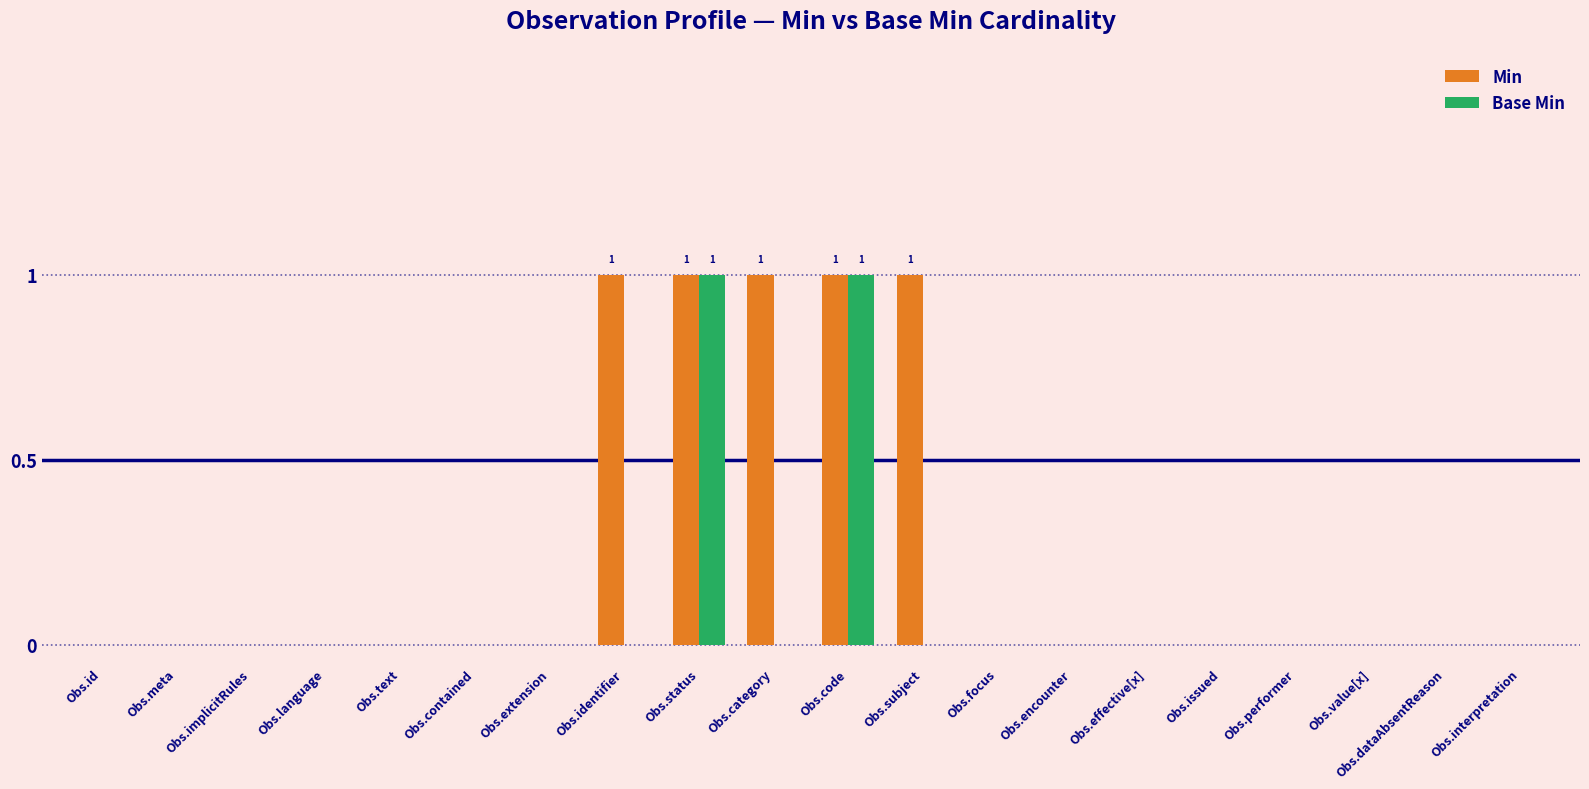

The value of Min at Obs.subject is 1. True or false?

True